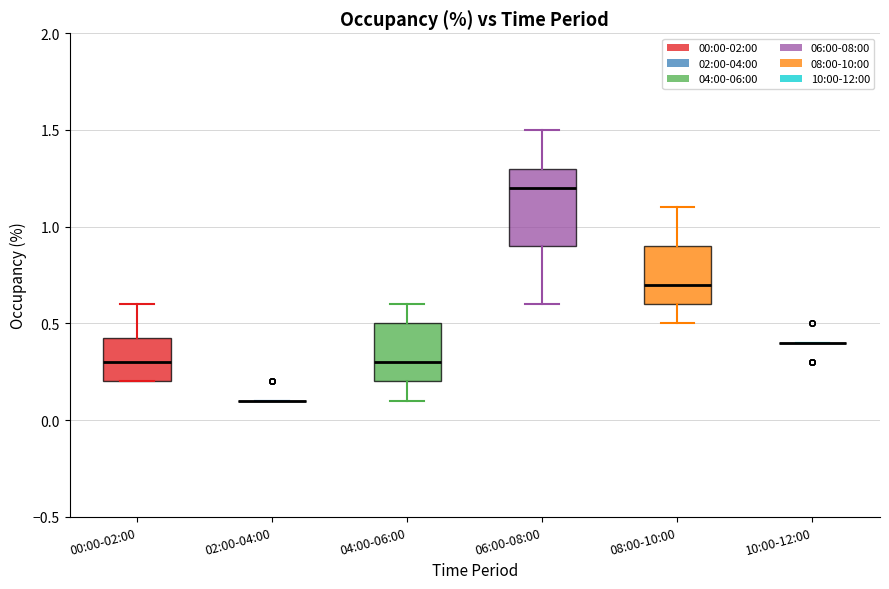

Reading left to right, read every box against the y-axis: the position of its median line, the range the box covers, and the ends of its whiskers. The values are not printed on the chart, so give them approximately, as read against the axis.

00:00-02:00: median 0.30, box 0.20 to 0.45, whiskers 0.20 to 0.60
02:00-04:00: box collapsed to a line at 0.10, whiskers 0.10 to 0.10
04:00-06:00: median 0.30, box 0.20 to 0.50, whiskers 0.10 to 0.60
06:00-08:00: median 1.20, box 0.90 to 1.30, whiskers 0.60 to 1.50
08:00-10:00: median 0.70, box 0.60 to 0.90, whiskers 0.50 to 1.10
10:00-12:00: box collapsed to a line at 0.40, whiskers 0.40 to 0.40